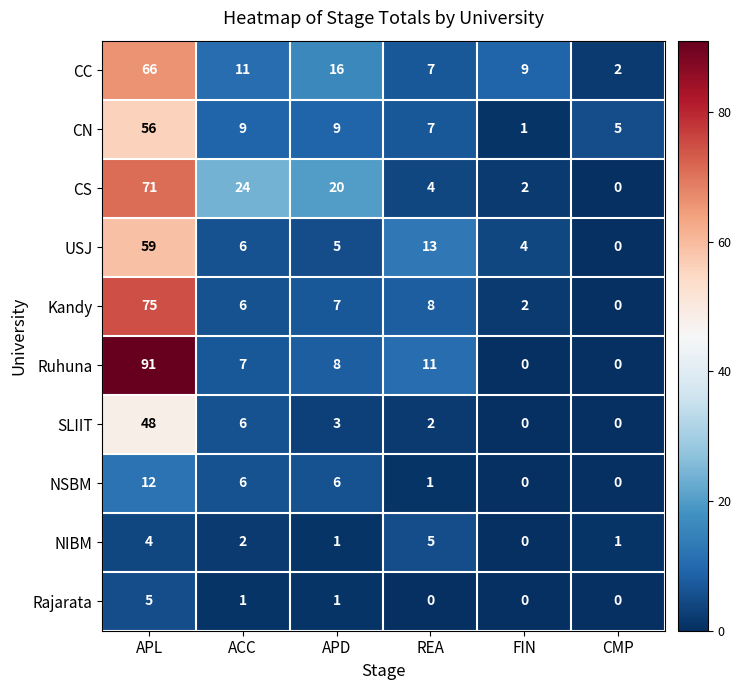

Is it true that NIBM equals 1 at APD?

True